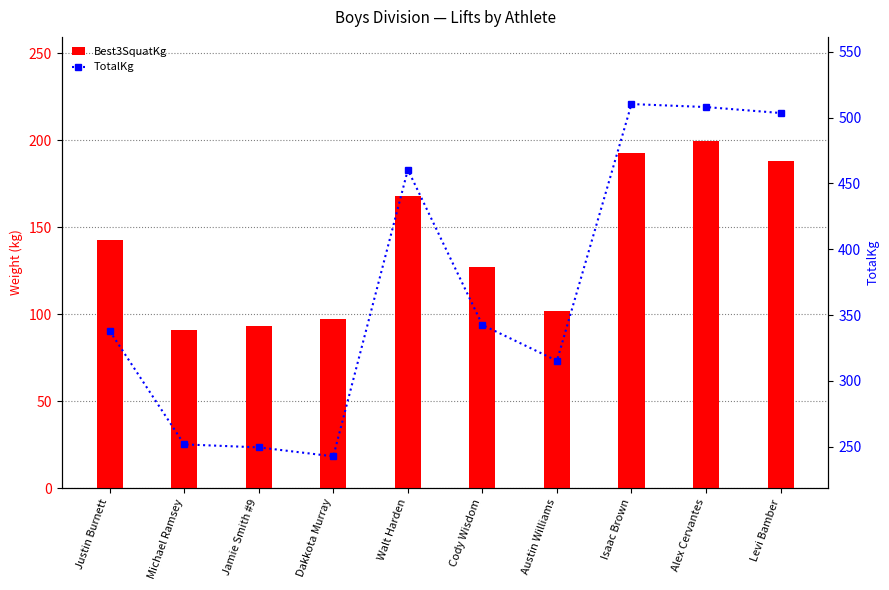

What position from the left is Isaac Brown?

8